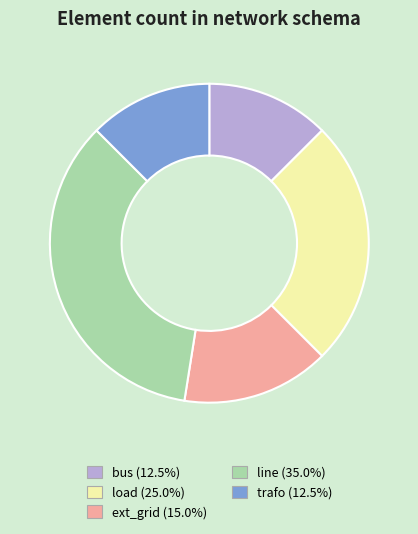

Is there any slice that represents more than half of the pie?

No